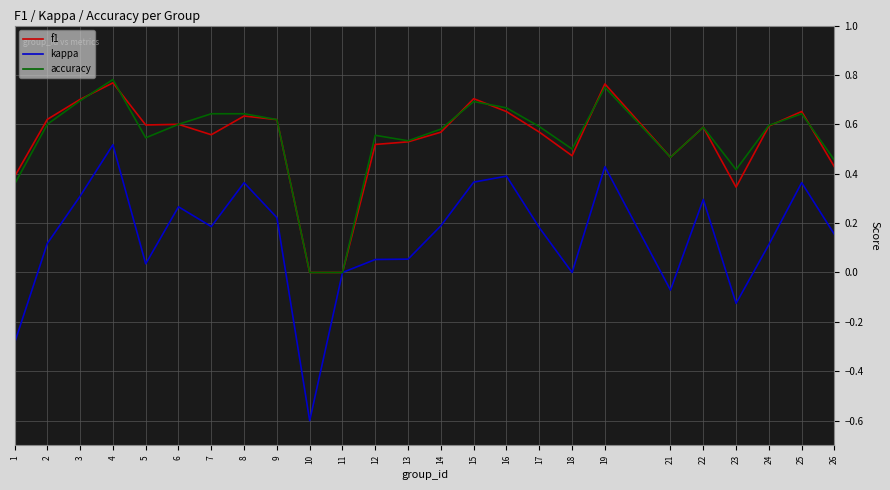

Between 7 and 12, which series saw the biggest shift?

kappa